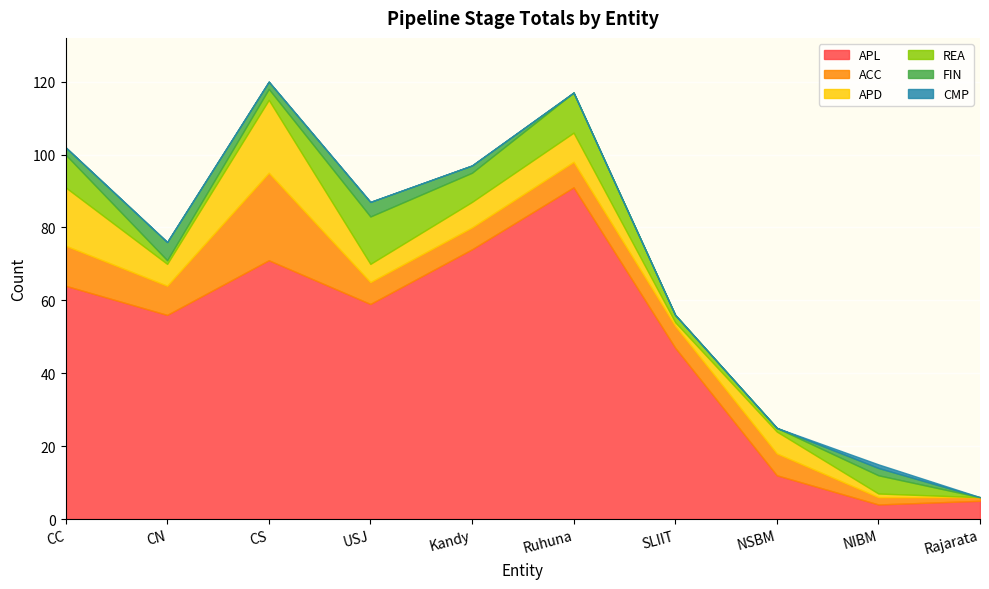

How many positive values does the CMP series have?

1